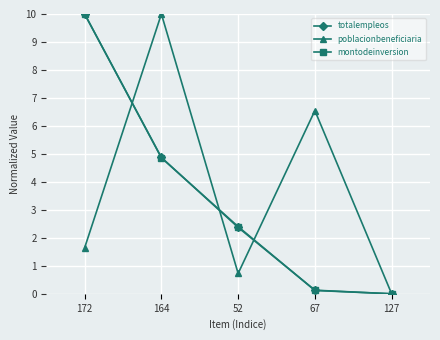

What is the spread (max minus min) of values at 172?

8.4